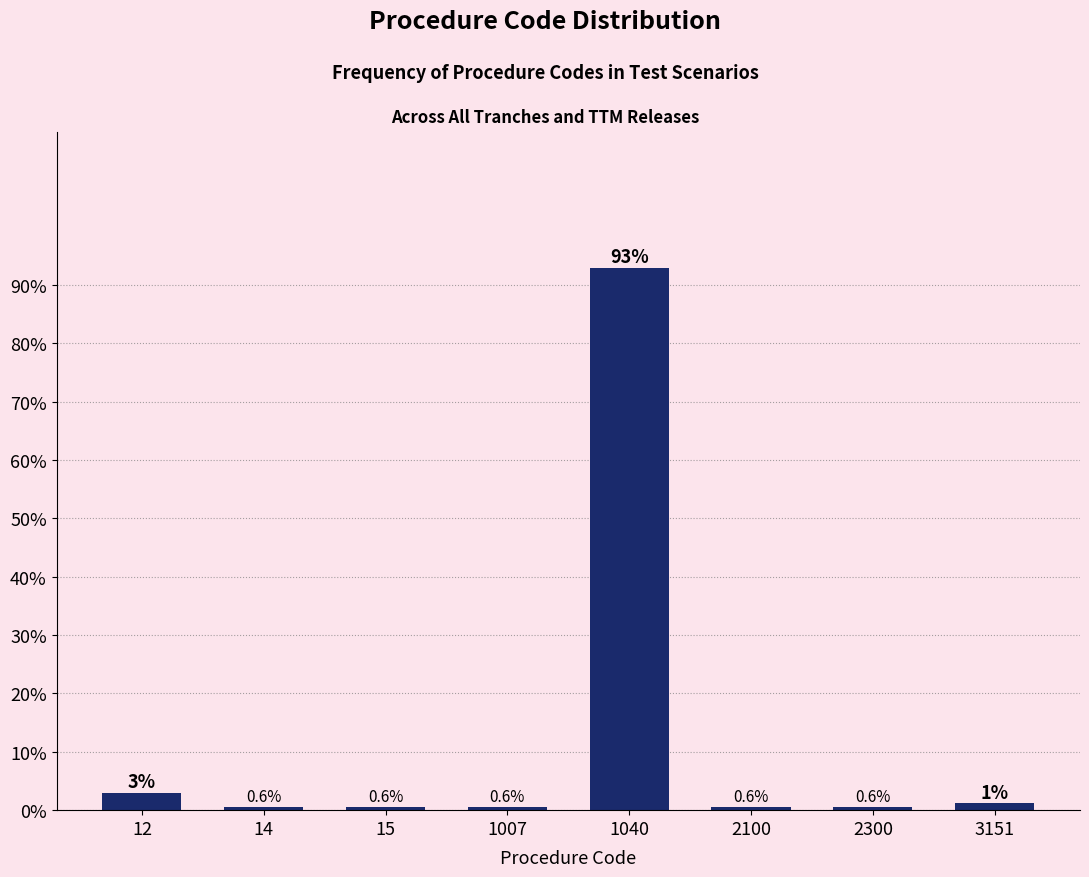

At which label is the value closest to 46?

12